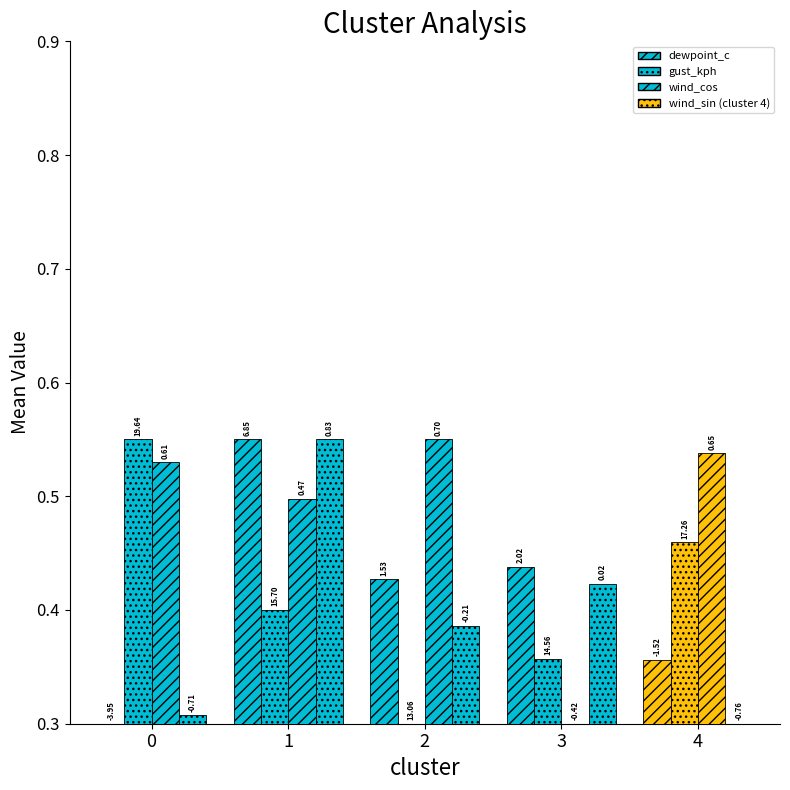

Are the bars grouped side by side (vs. stacked)?

Yes